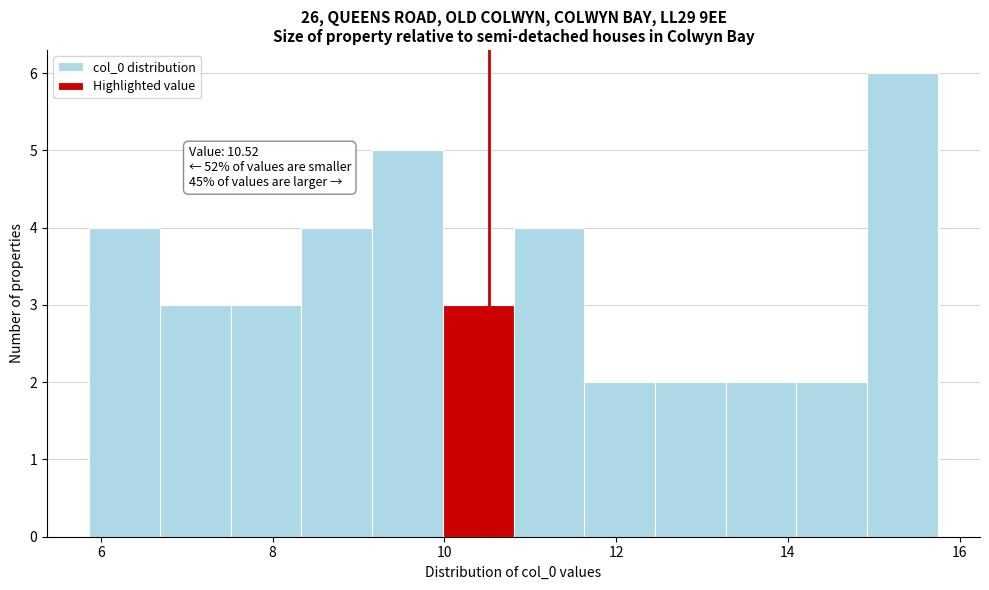

Which range on the x-axis has the tallest bar?

15.0 to 15.8